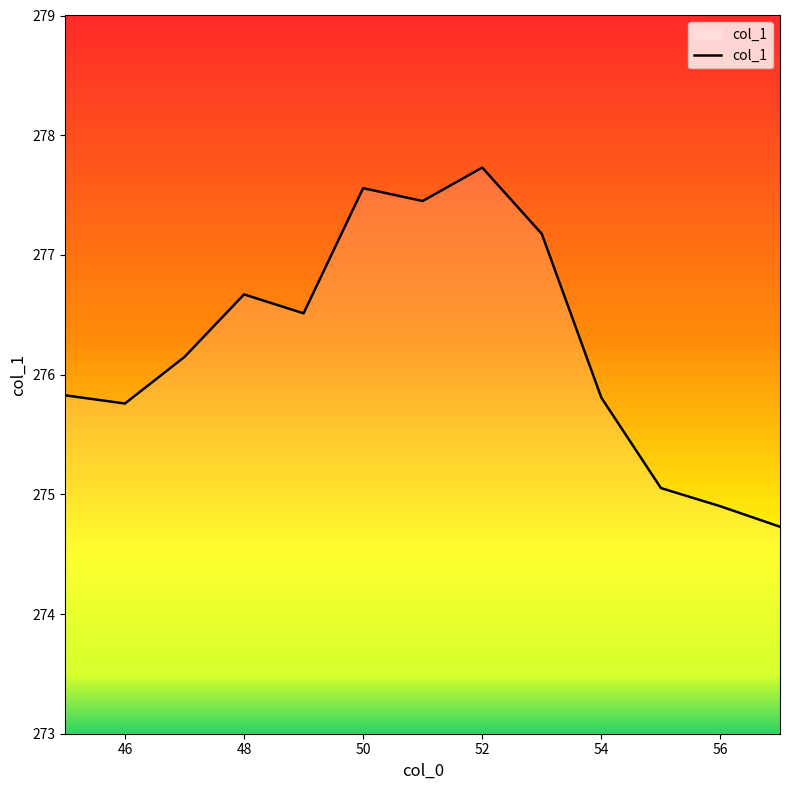

Count the number of values greater than 276.

7